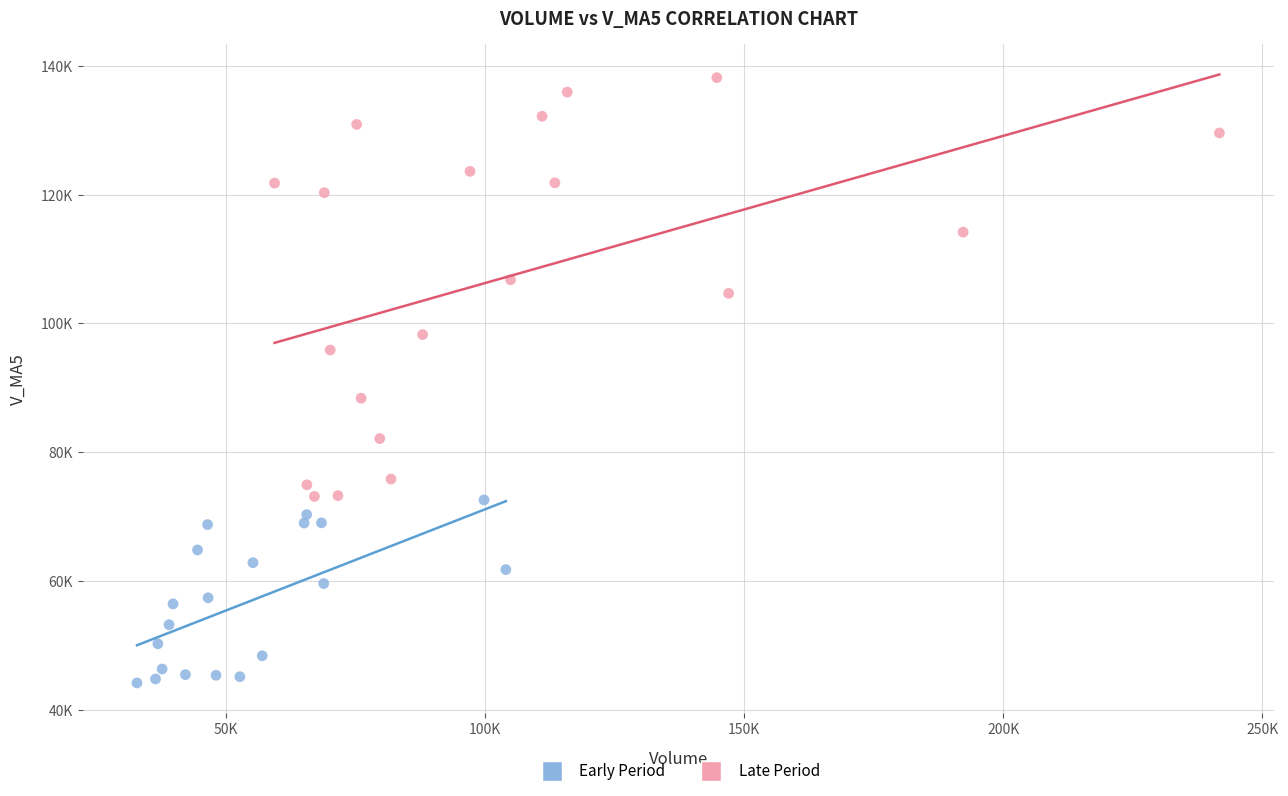

What are all the series names shown in the legend?

Early Period, Late Period